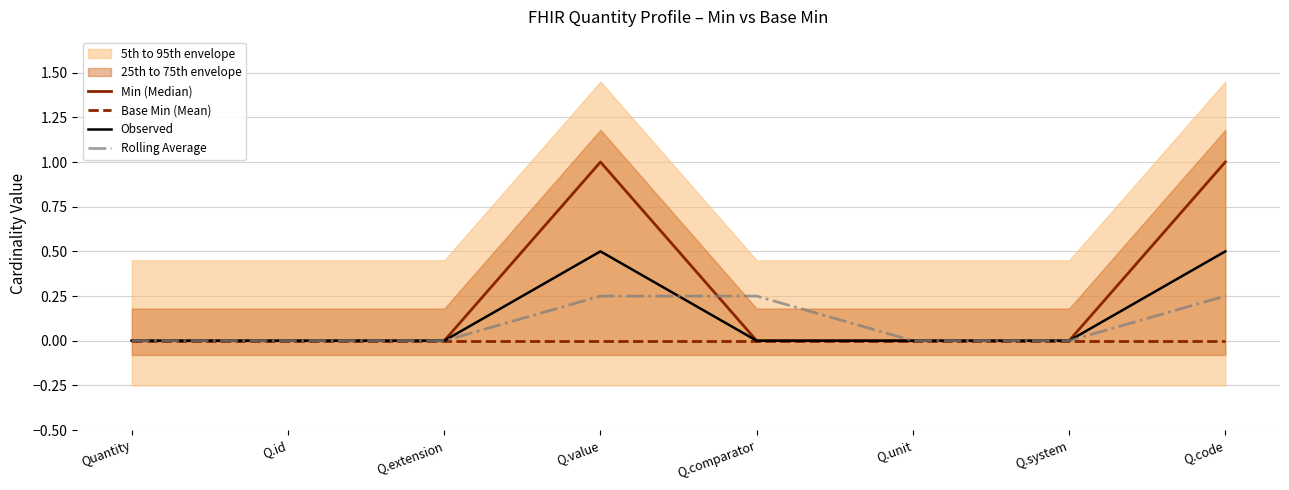

How many intersections are there between Observed and Rolling Average?

1